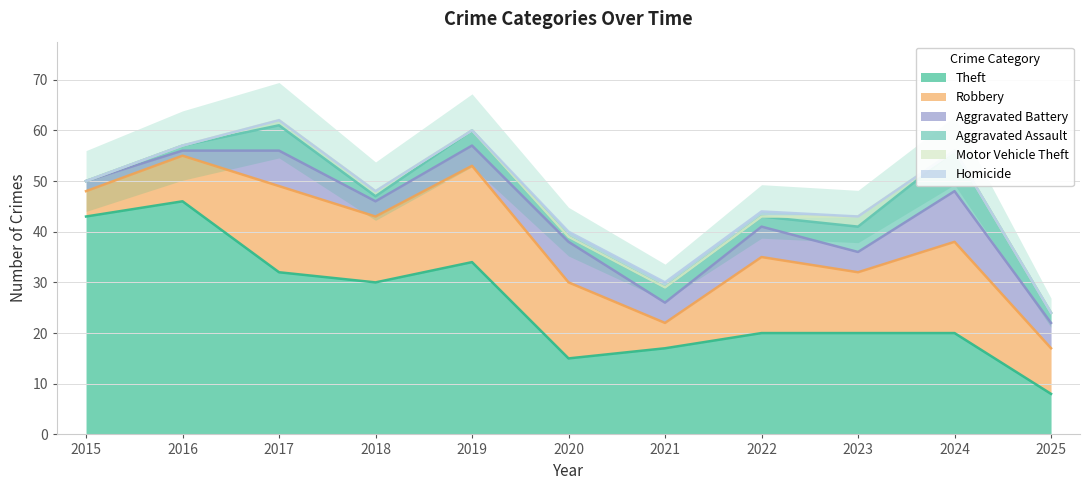

True or false: Homicide and Robbery intersect in this chart.

False